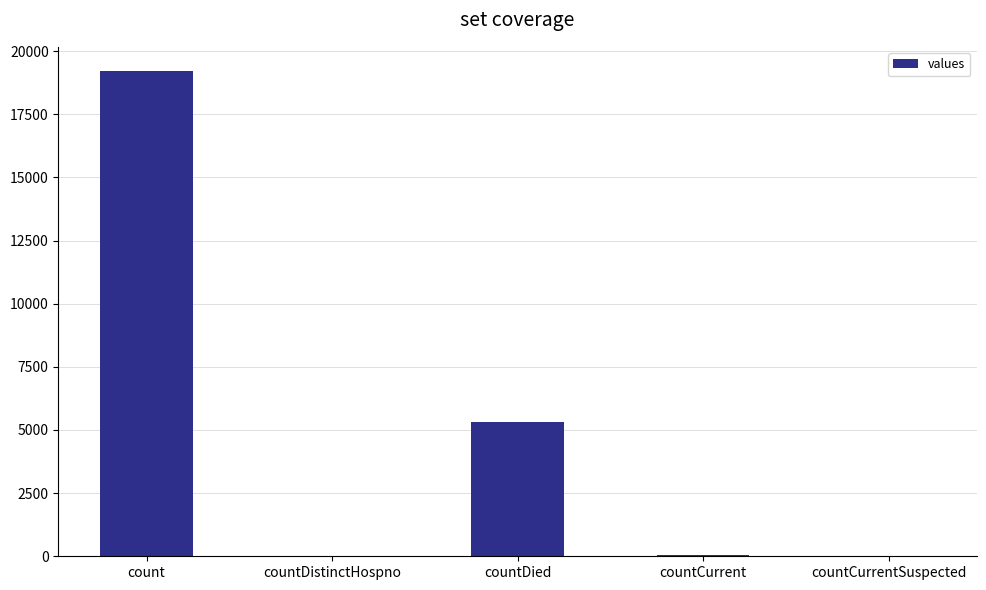

The value at countDistinctHospno is 29. True or false?

True